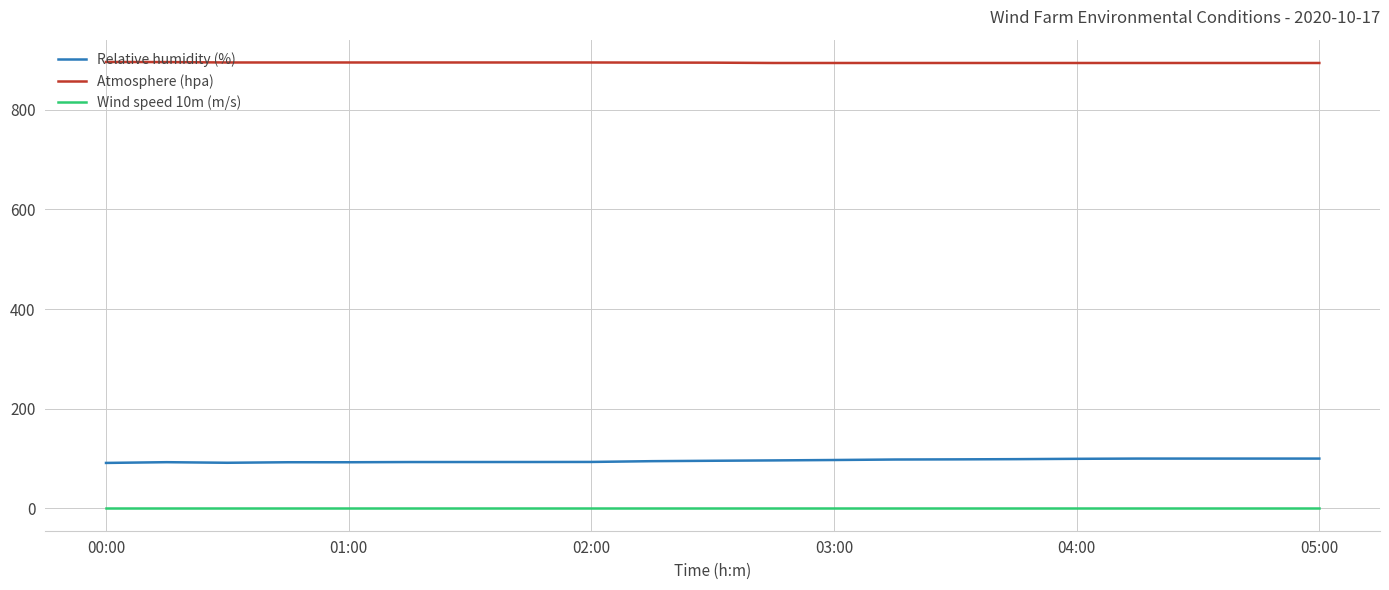

What is the minimum value for Atmosphere (hpa)?

894.0